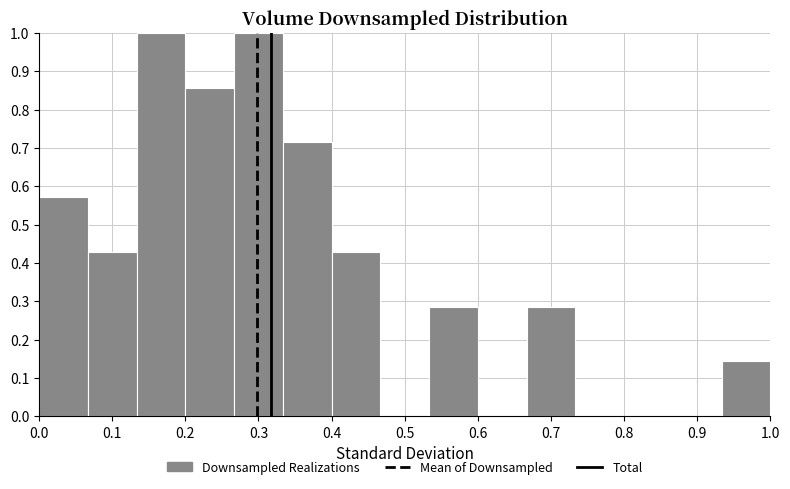

Reading left to right, list every bar in this chart as the range it spans on the x-axis followed by its height. Neither the bar edges nor the heights are printed on the chart, so give them approximately, as read against the axes.

0.00 to 0.07: 0.57
0.07 to 0.13: 0.43
0.13 to 0.20: 1.00
0.20 to 0.27: 0.86
0.27 to 0.33: 1.00
0.33 to 0.40: 0.71
0.40 to 0.47: 0.43
0.47 to 0.53: 0
0.53 to 0.60: 0.29
0.60 to 0.67: 0
0.67 to 0.73: 0.29
0.73 to 0.80: 0
0.80 to 0.87: 0
0.87 to 0.93: 0
0.93 to 1.00: 0.14